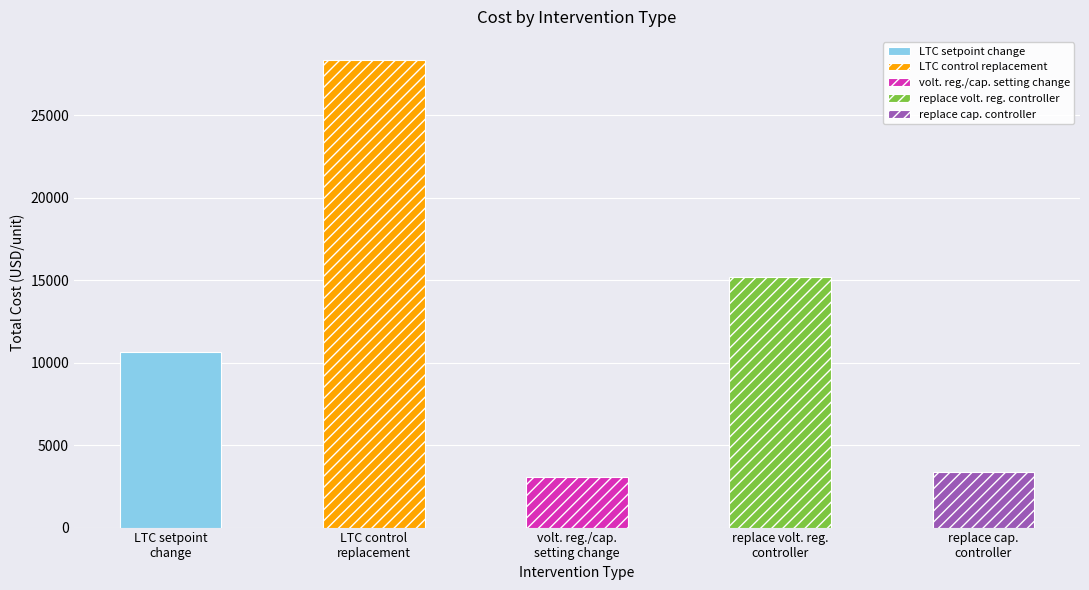

List the labels in order of value, largest first.

LTC control
replacement, replace volt. reg.
controller, LTC setpoint
change, replace cap.
controller, volt. reg./cap.
setting change